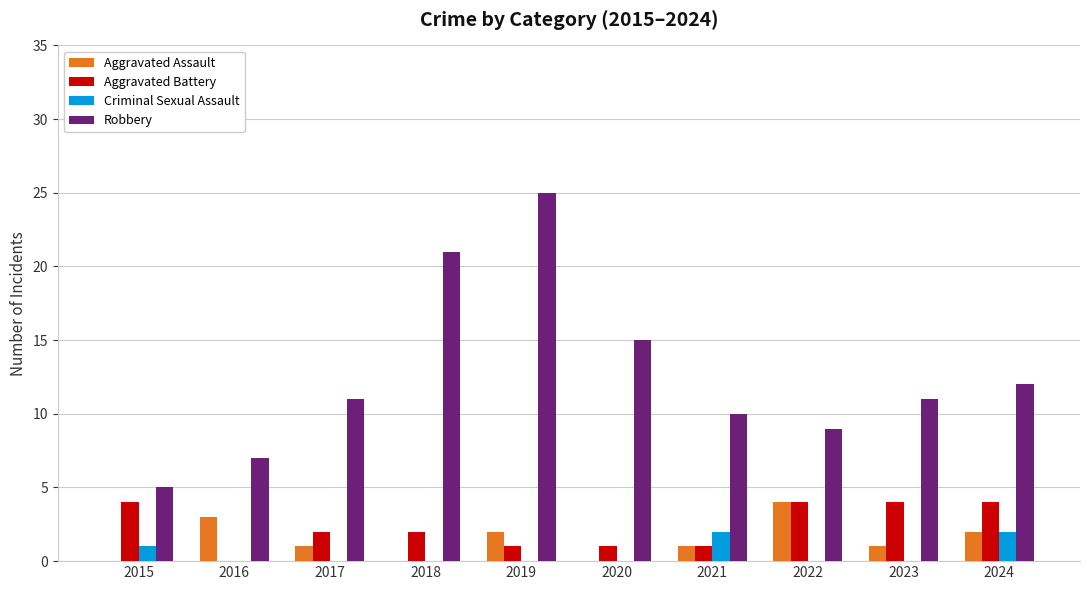

Which category has the highest value in the Aggravated Assault series?

2022